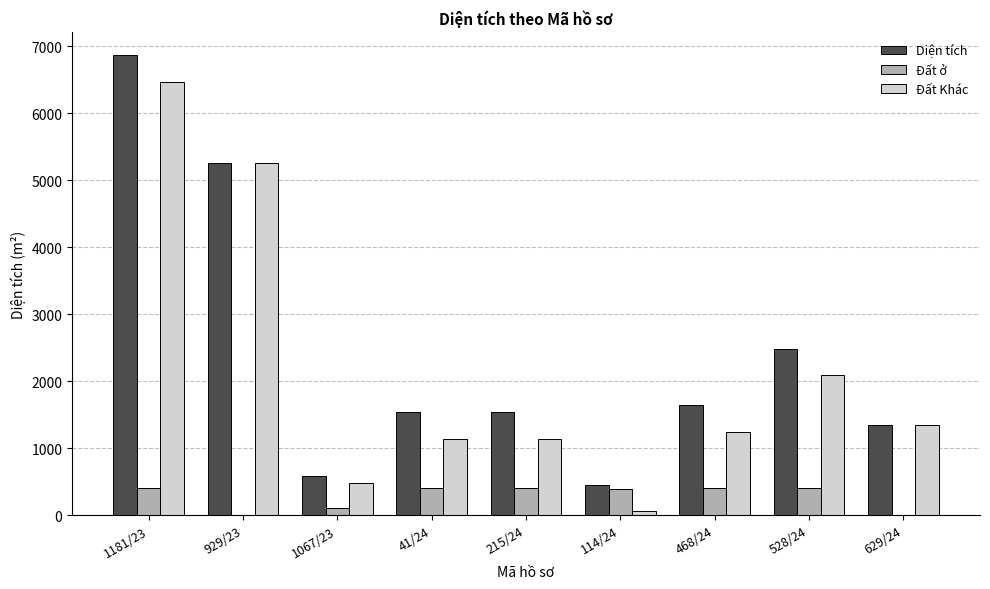

Where is Diện tích nearest to the value 3659?

528/24